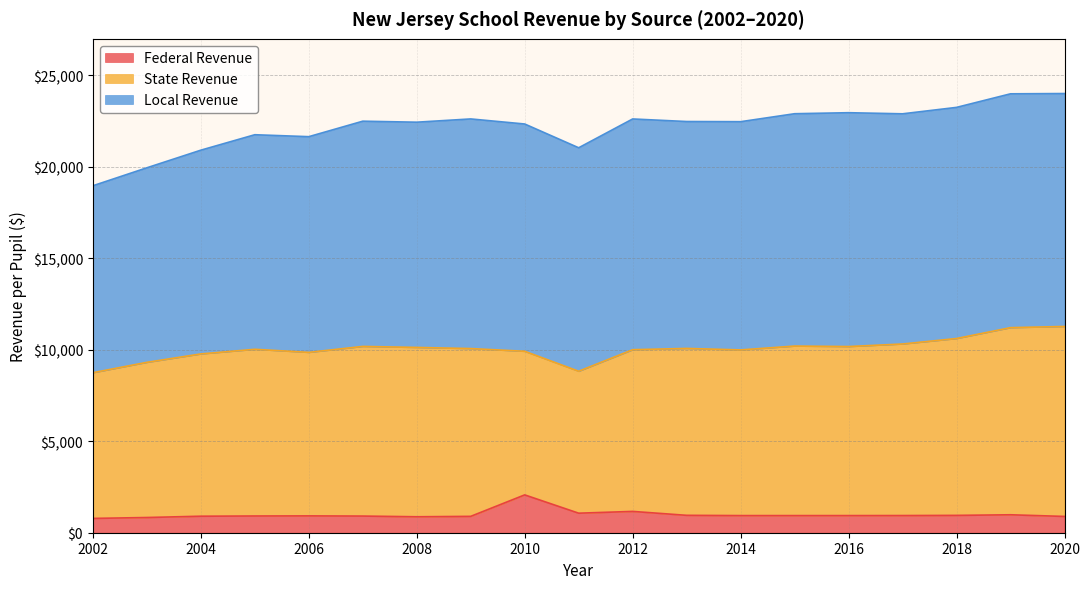

How many interior local peaks does the State Revenue series have?

4